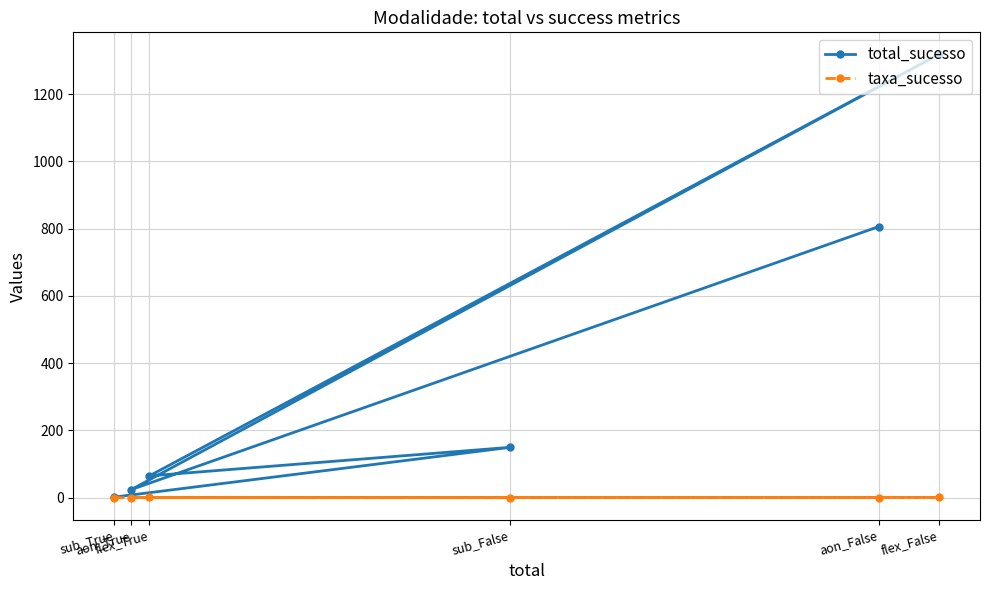

At which category does the chart reach its minimum across all series?

sub_False